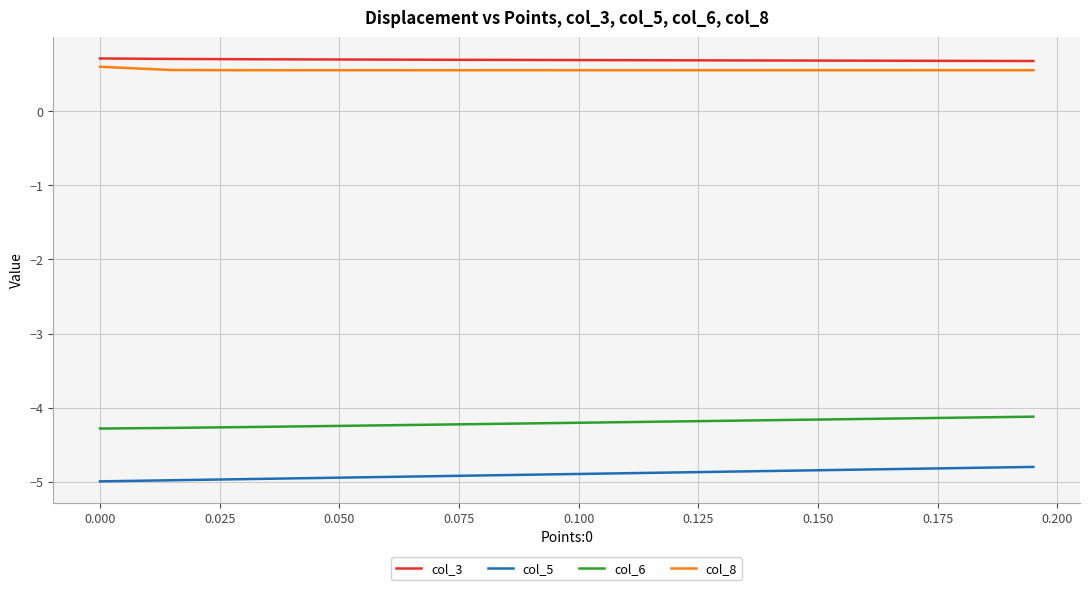

True or false: col_5 and col_3 cross at least once.

False